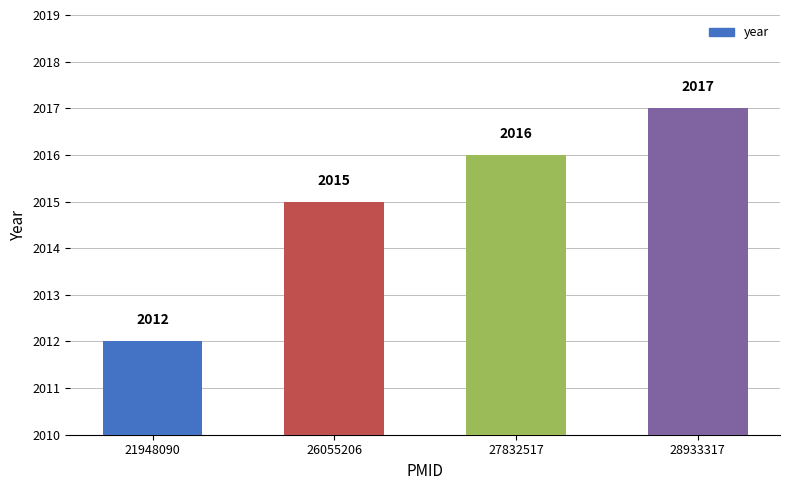

List the labels in order of value, smallest first.

21948090, 26055206, 27832517, 28933317